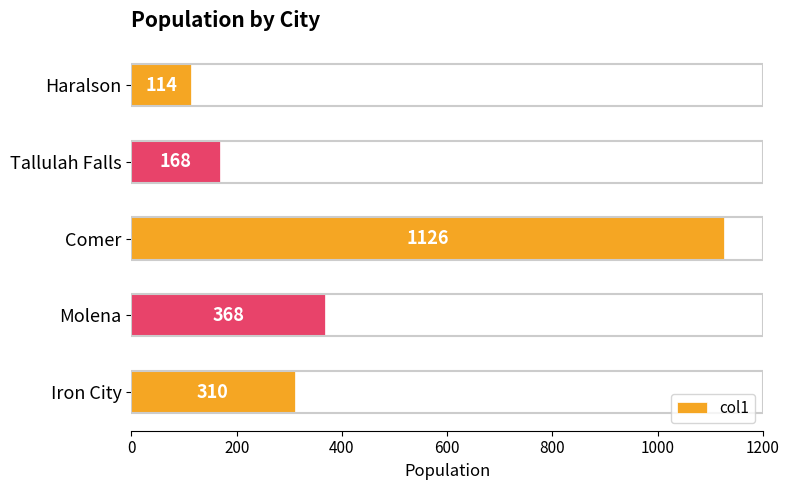

Is it true that the value at Comer is 1126?

True